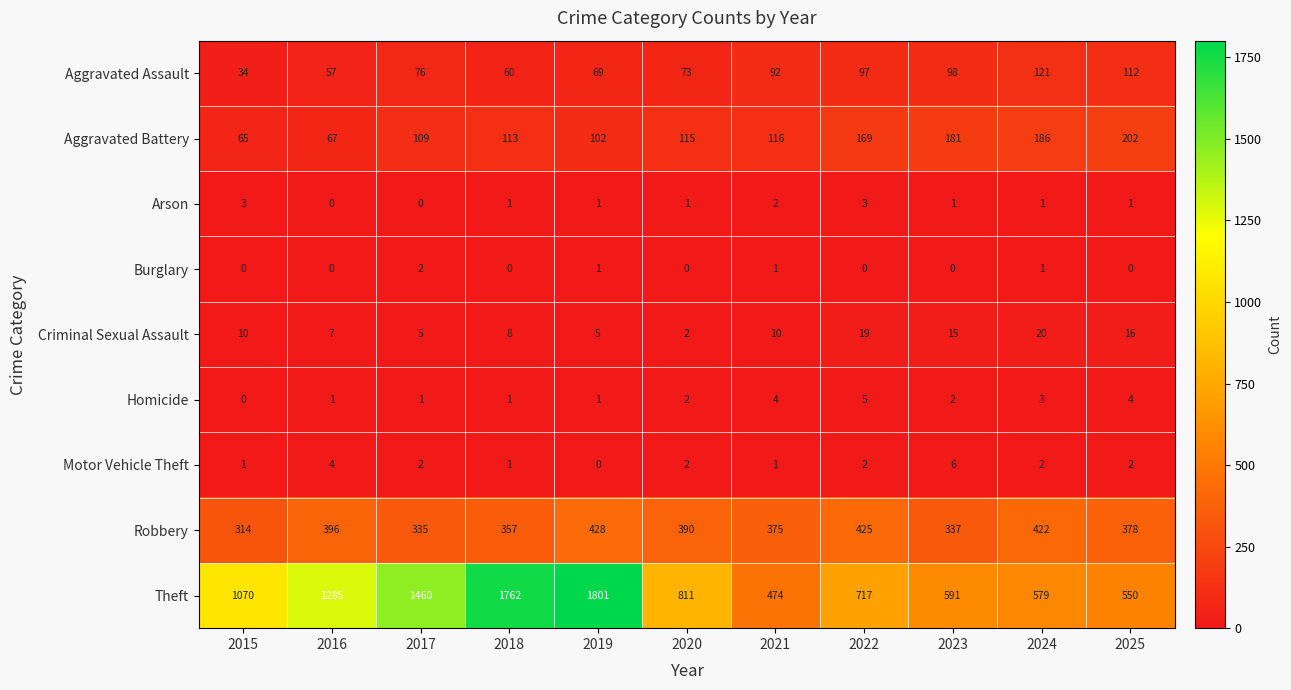

What is the difference between the Aggravated Assault values at 2024 and 2021?

29